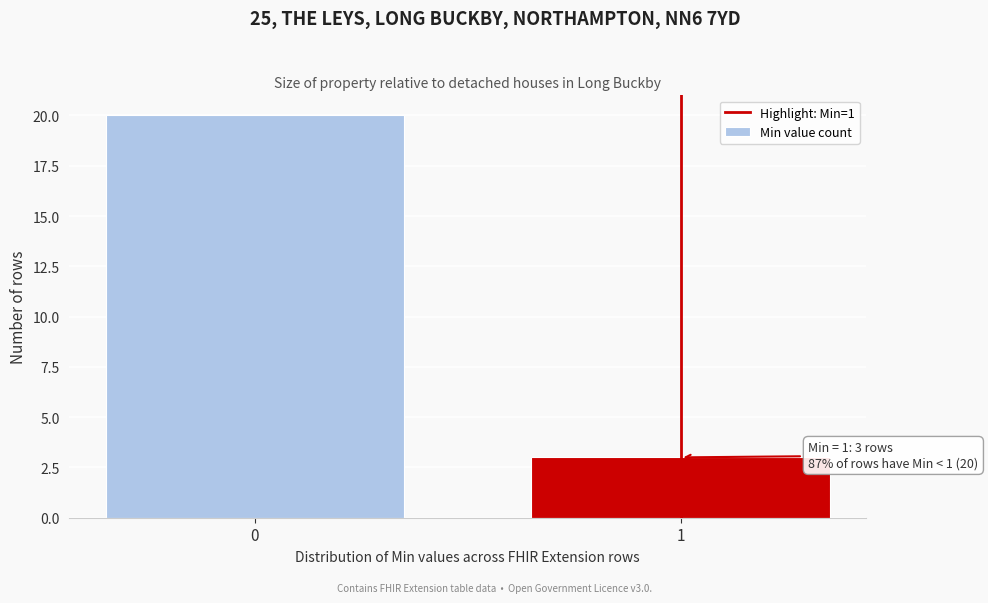

Reading right to left, extract all data points from this chart.

1=3	0=20